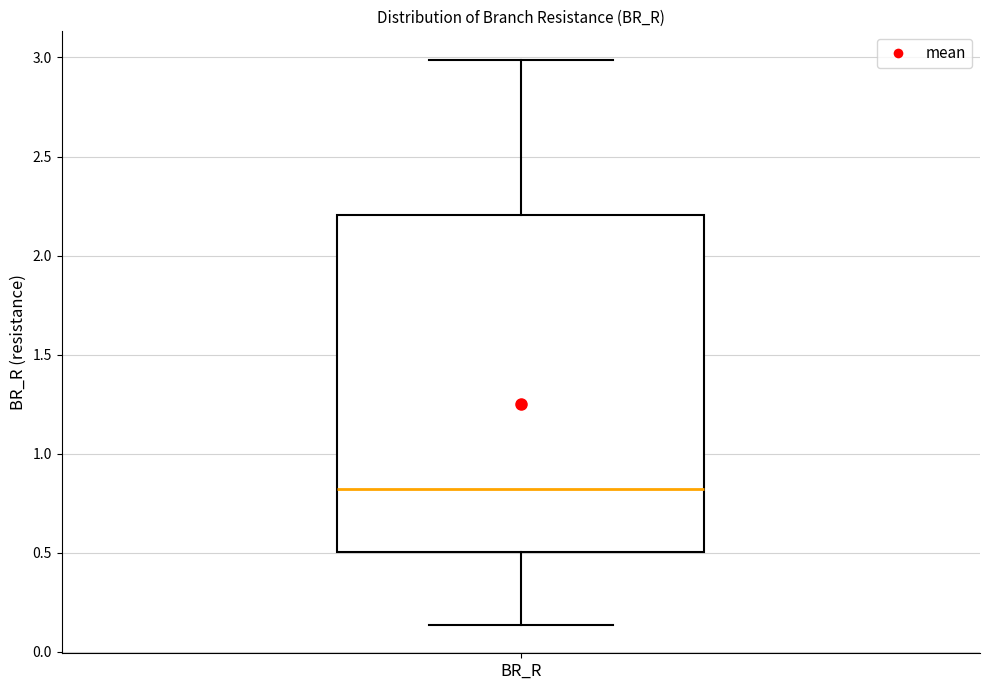

Where does the lower whisker of the box for BR_R end on the y-axis? The values are not printed on the chart, so give them approximately, as read against the axis.

0.15